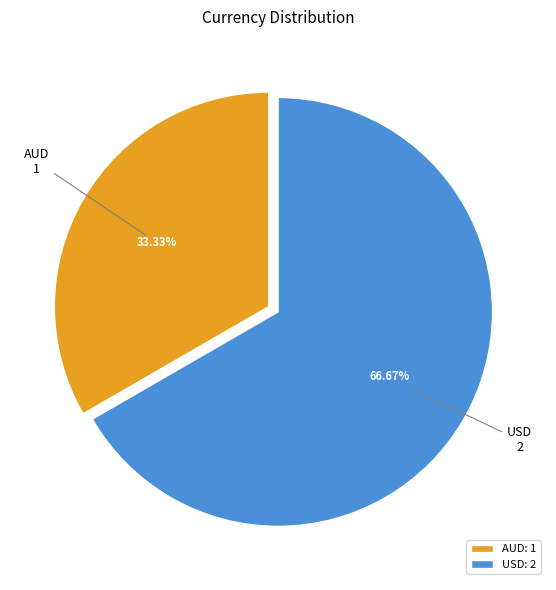

What percentage is the AUD slice, to the nearest percent?

33%